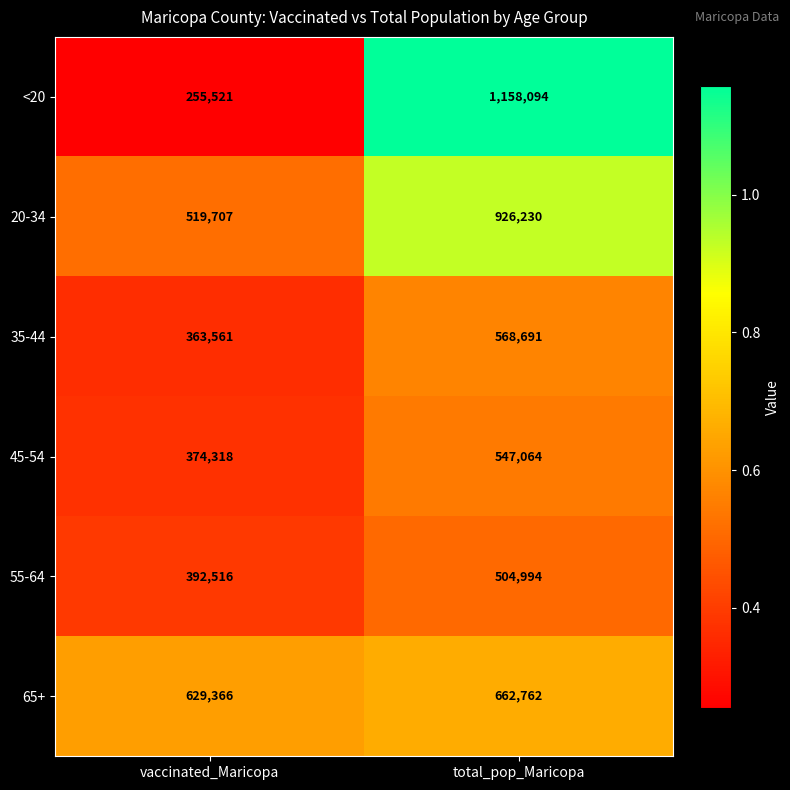

Reading left to right, what are all the values shown in this chart?

<20: 255521	1158094
20-34: 519707	926230
35-44: 363561	568691
45-54: 374318	547064
55-64: 392516	504994
65+: 629366	662762